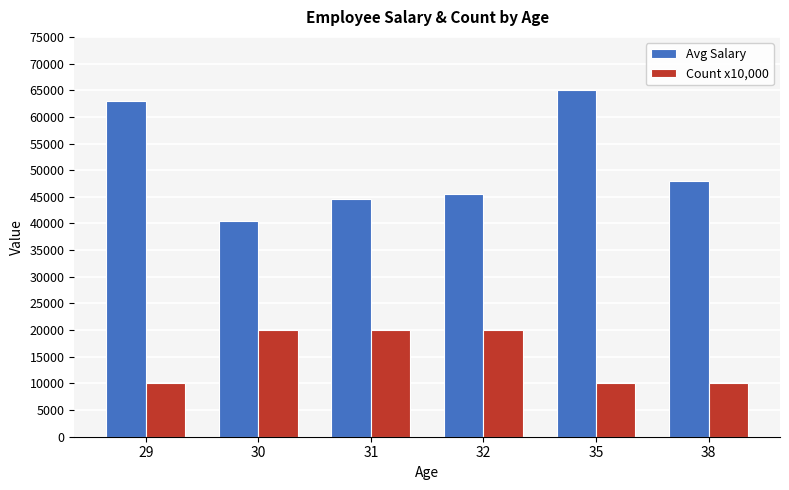

Rank the series by their average value, from lowest to highest.

Count x10,000, Avg Salary